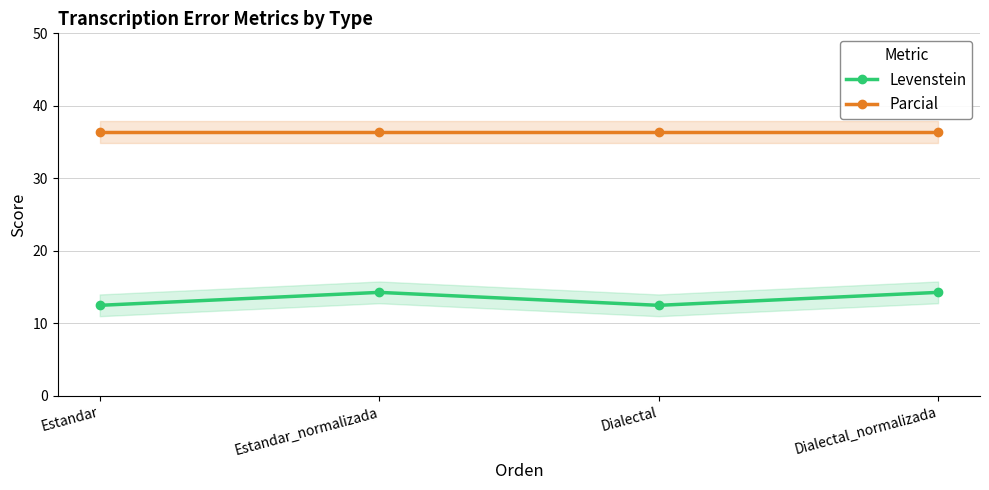

Between Dialectal and Estandar, which is larger?

Dialectal